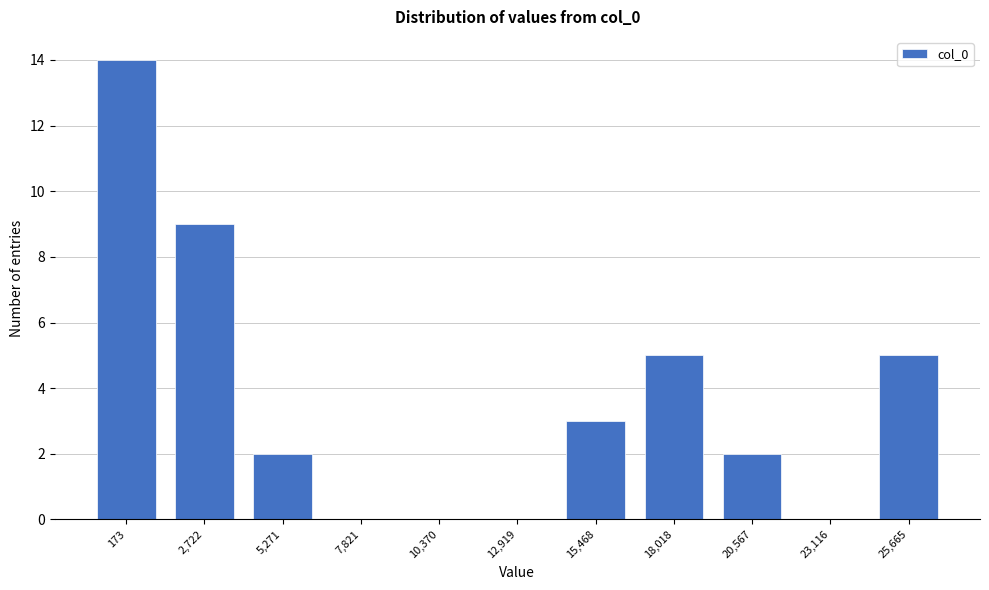

Reading right to left, extract all data points from this chart.

25,665=5	23,116=0	20,567=2	18,018=5	15,468=3	12,919=0	10,370=0	7,821=0	5,271=2	2,722=9	173=14